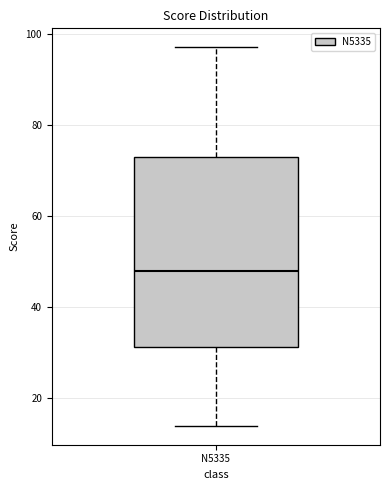

Where is the lower edge of the box for N5335 on the y-axis? The values are not printed on the chart, so give them approximately, as read against the axis.

32